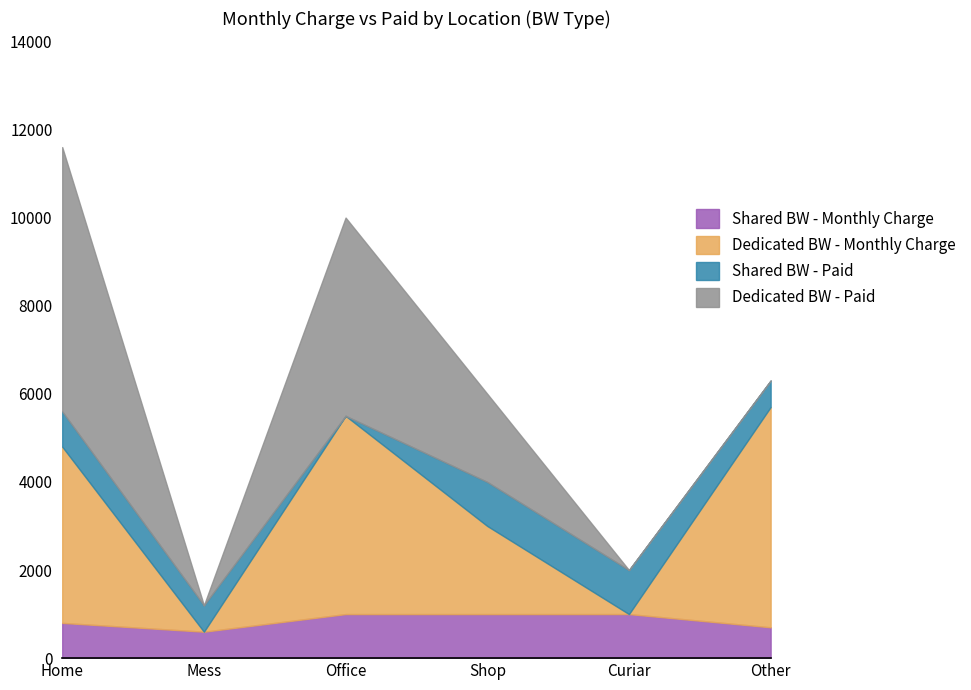

True or false: Shared BW - Paid and Shared BW - Monthly Charge cross at least once.

False